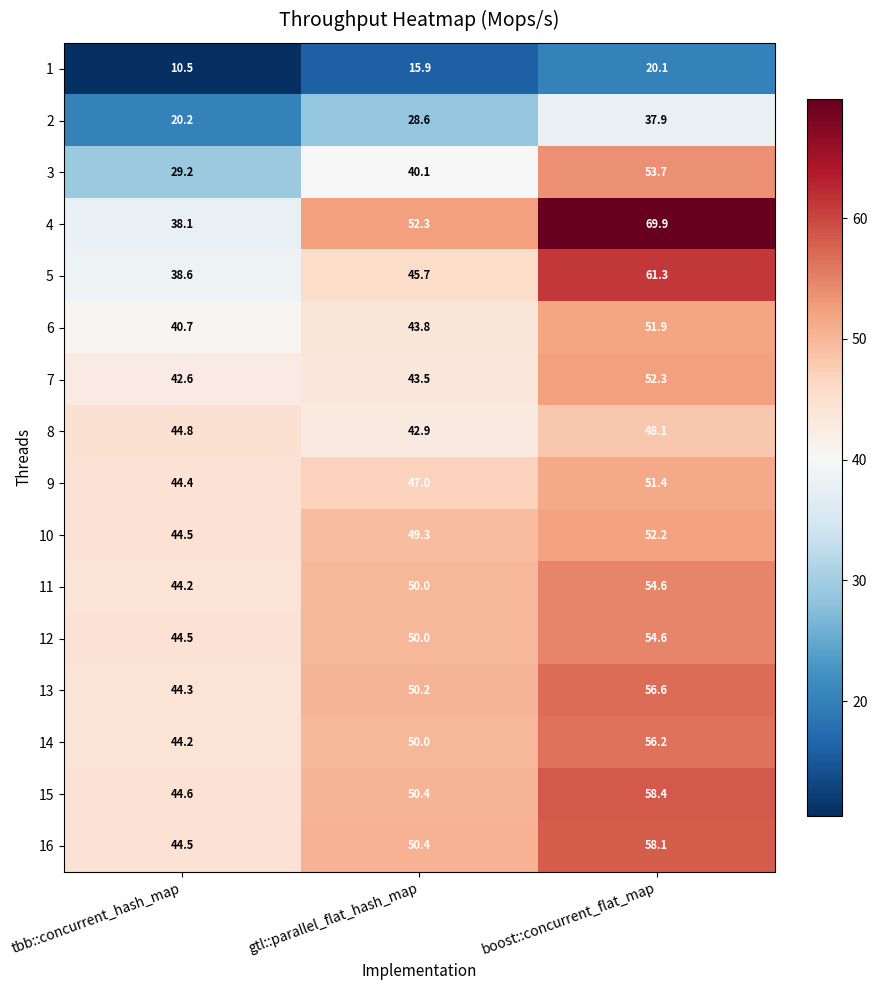

At which category is the sum across all series the highest?

boost::concurrent_flat_map